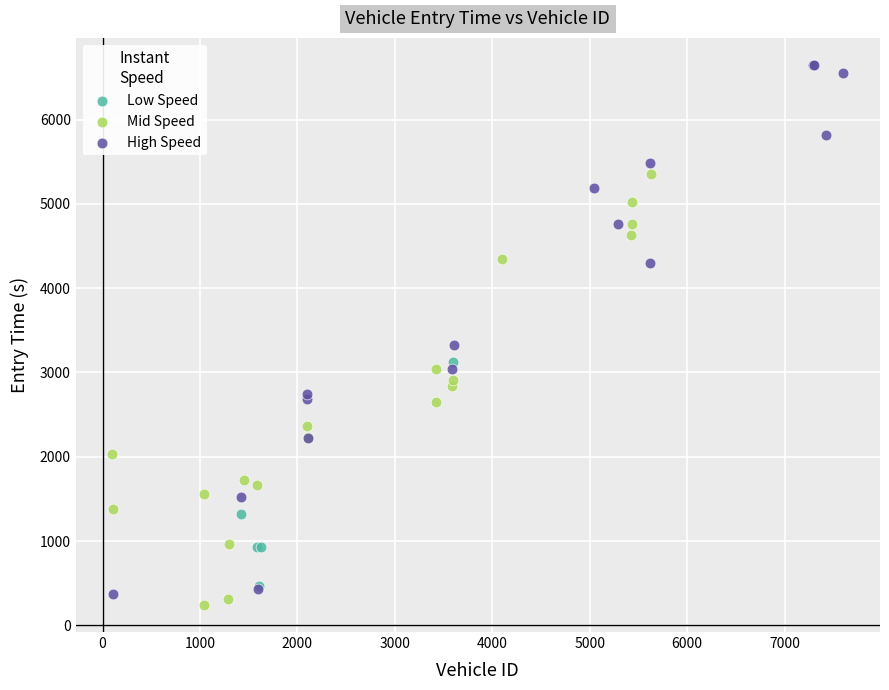

Which series contains the highest Y value?

High Speed